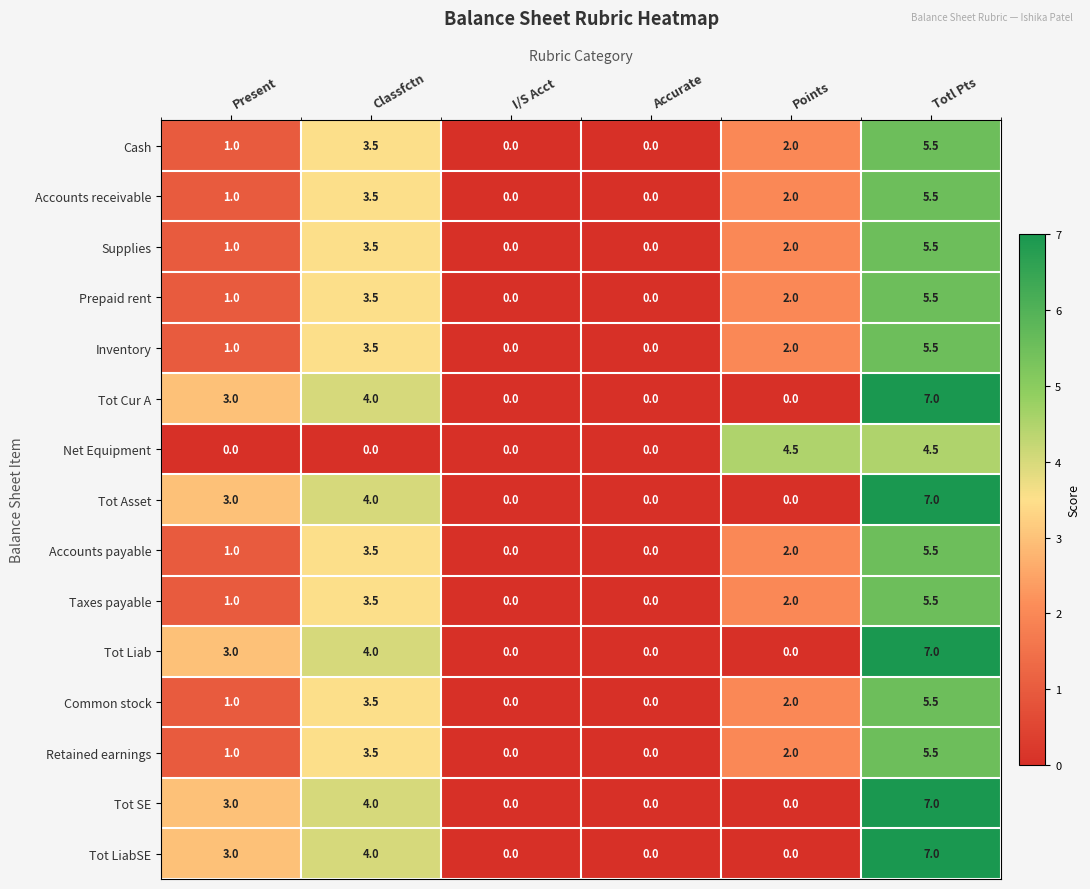

Which category has the highest value across all series?

Totl Pts